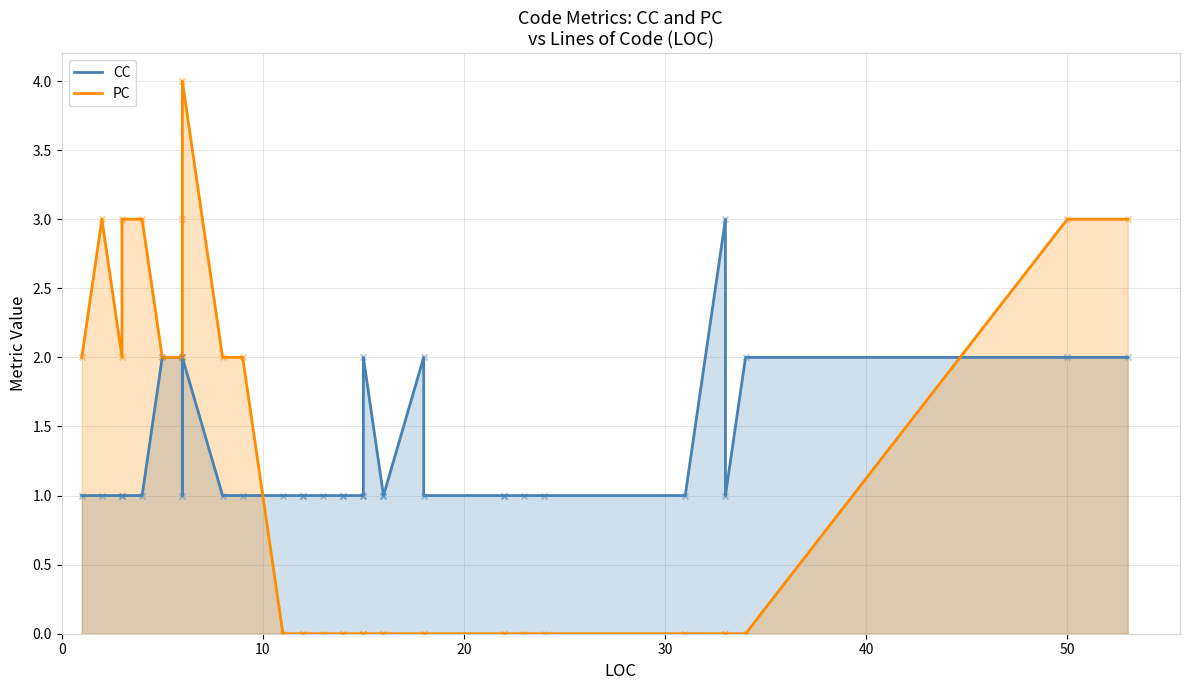

What are all the series names shown in the legend?

CC, PC